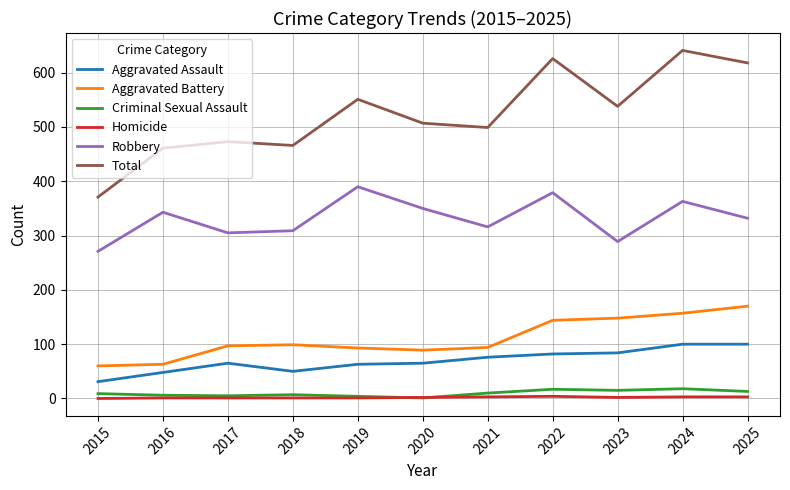

What value does the Criminal Sexual Assault series have at 2016?

6